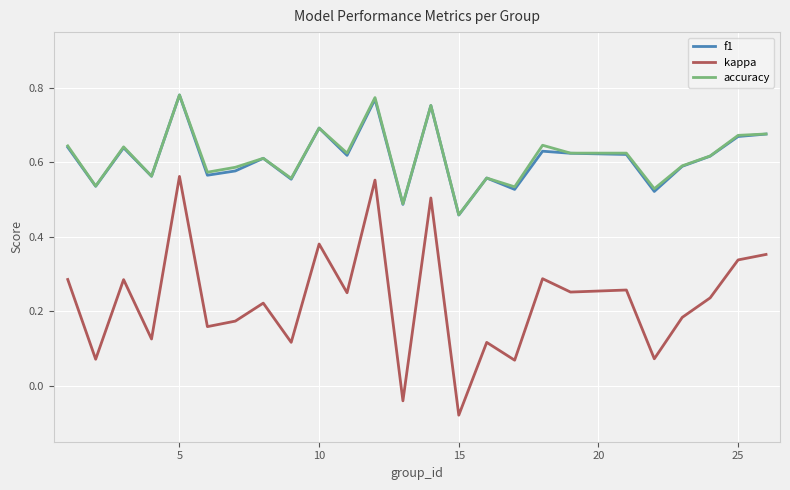

Which series has the widest spread of values?

kappa